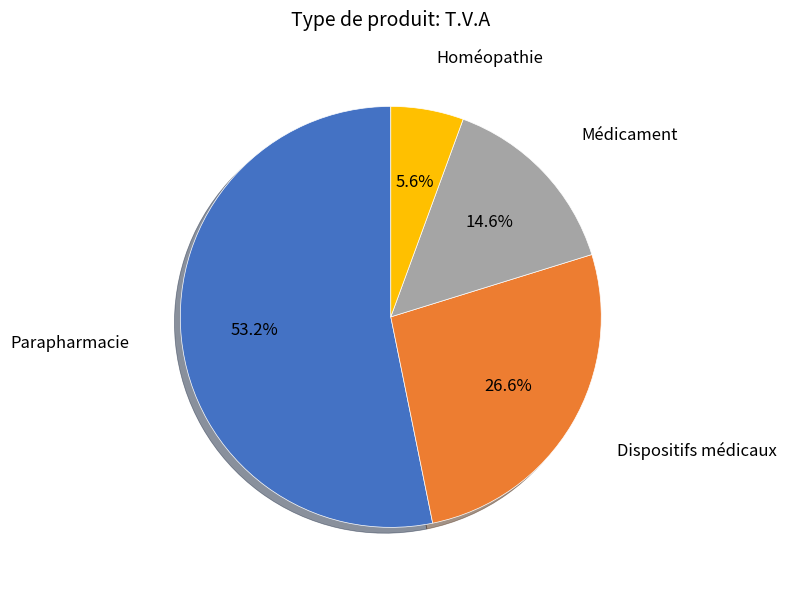

Is there any slice that represents more than half of the pie?

Yes